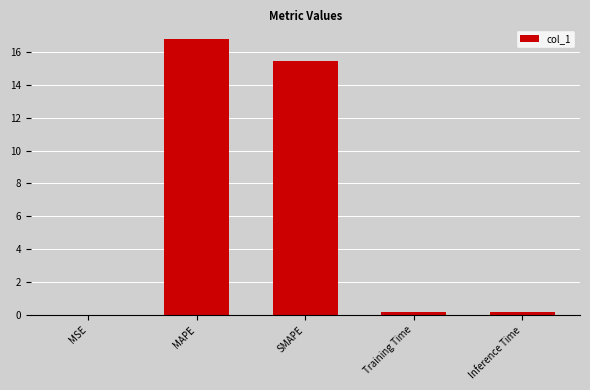

Which label corresponds to the largest value in the chart?

MAPE